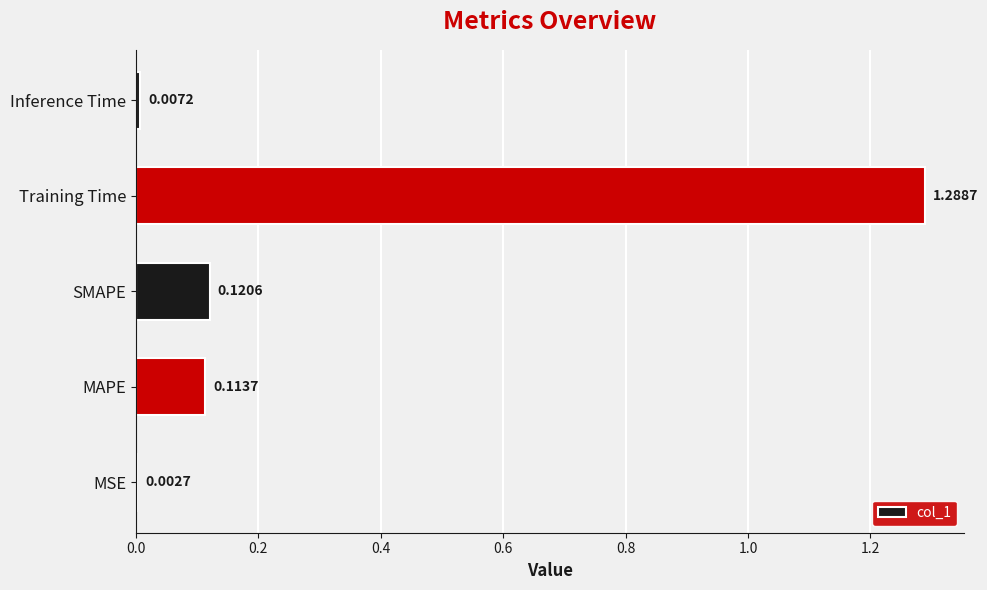

Are the bars grouped side by side (vs. stacked)?

No